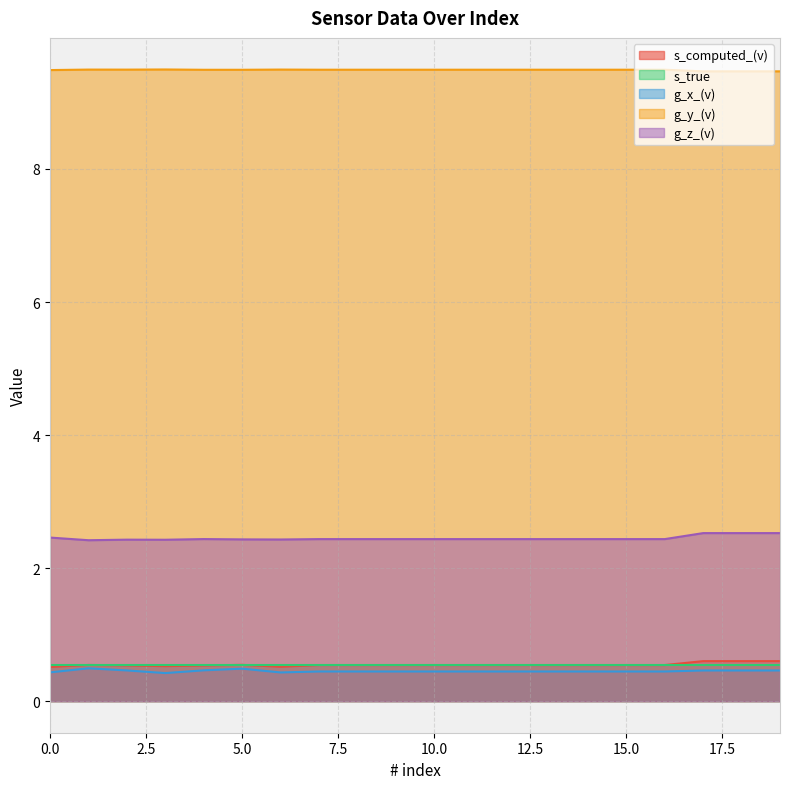

What is the difference between the maximum and minimum values in the g_z_(v) series?

0.1